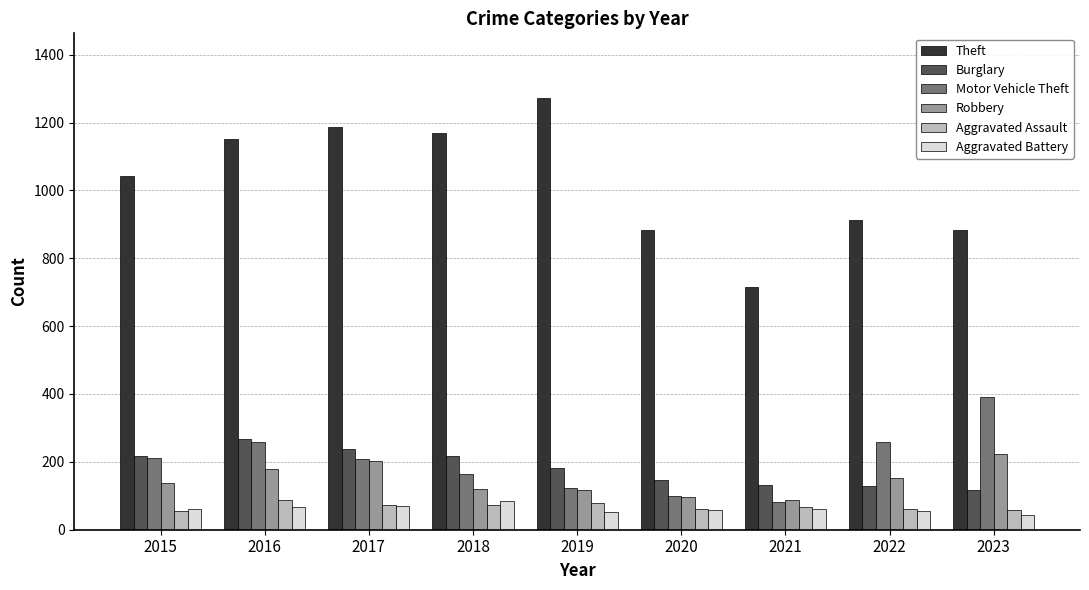

Does the chart contain any negative values?

No